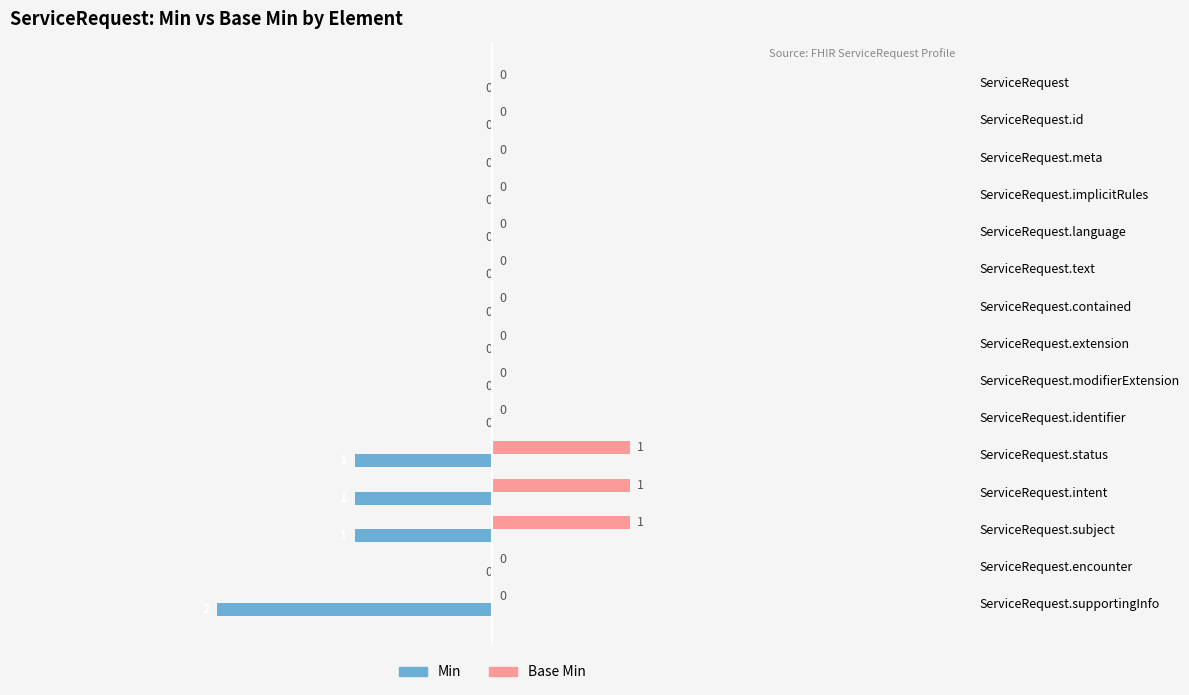

What is the sum of all Min values?

-5